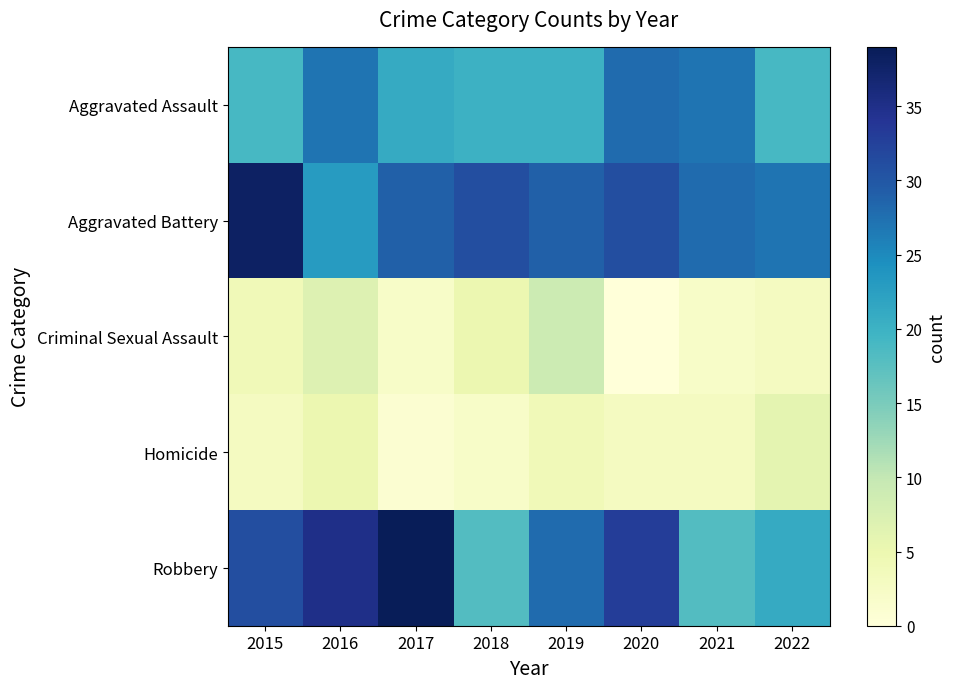

Which series has the widest spread of values?

Robbery